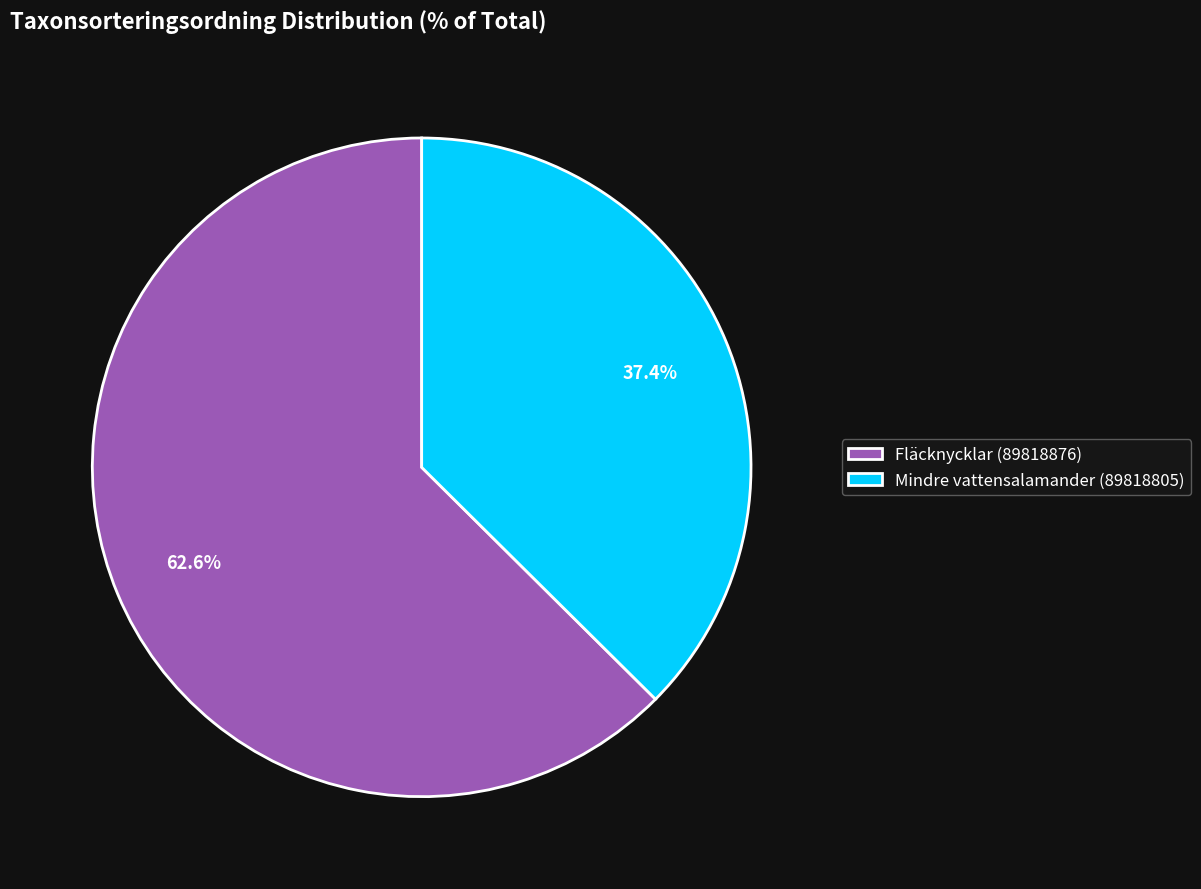

To the nearest percent, what is the combined percentage of Mindre vattensalamander (89818805) and Fläcknycklar (89818876)?

100%